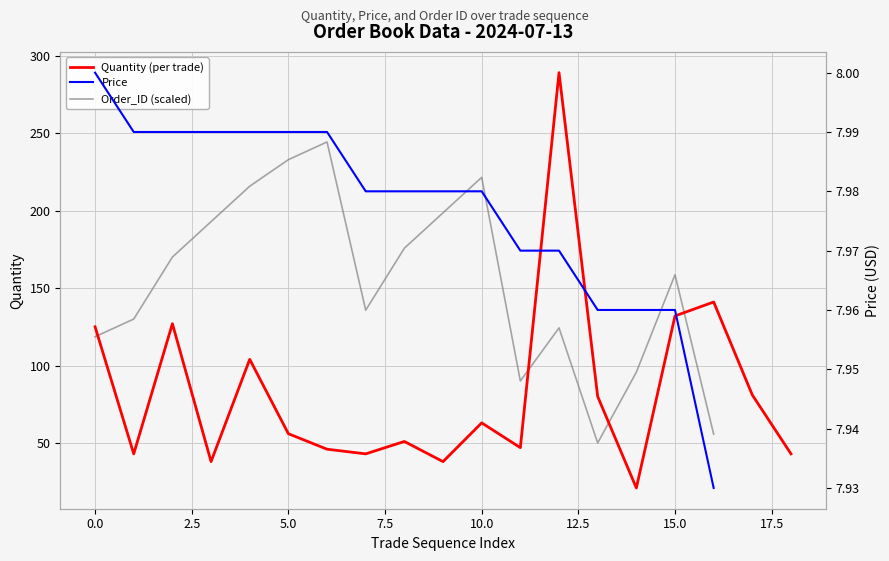

What are all the series names shown in the legend?

Quantity (per trade), Order_ID (scaled), Price